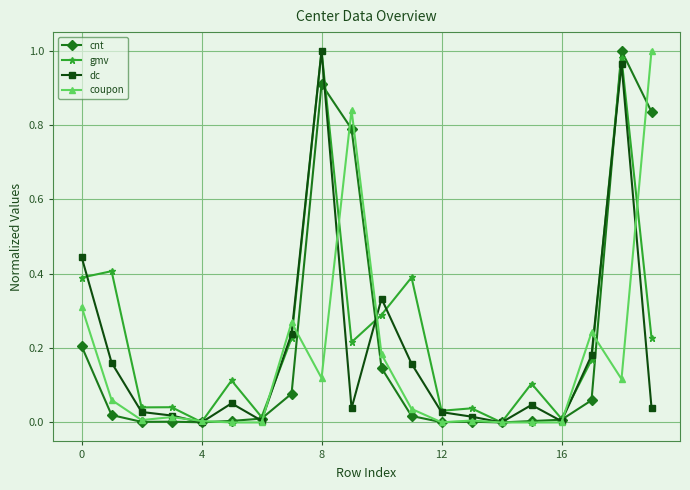

True or false: coupon has more than 0 points higher than both neighbors.

True